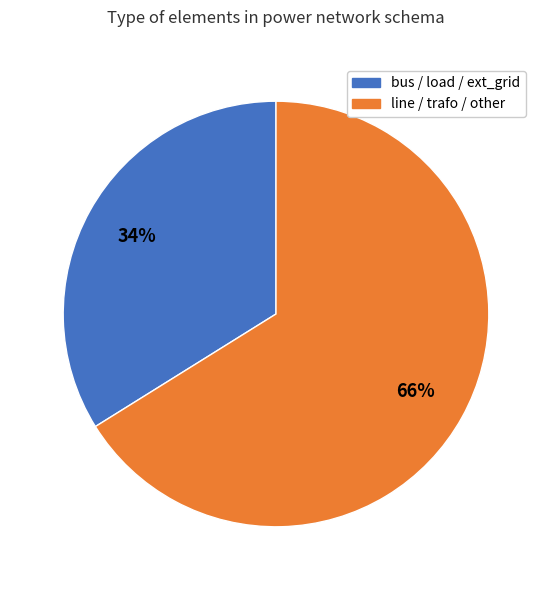

To the nearest percent, what is the difference between the largest and smallest slice percentages?

32%